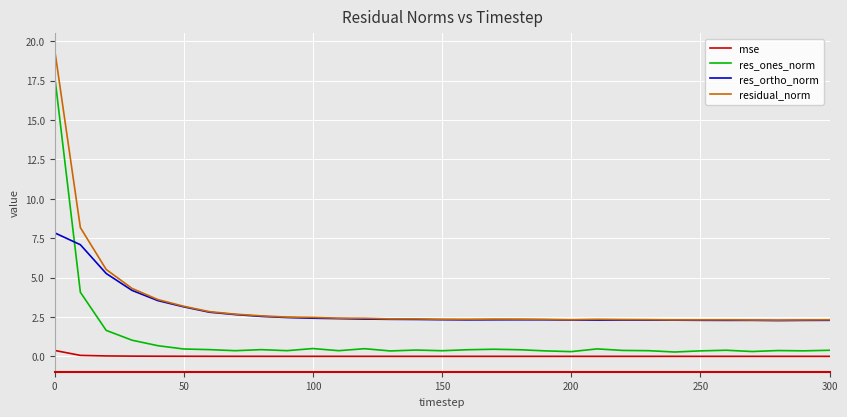

Which series has the largest range (max minus min)?

res_ones_norm